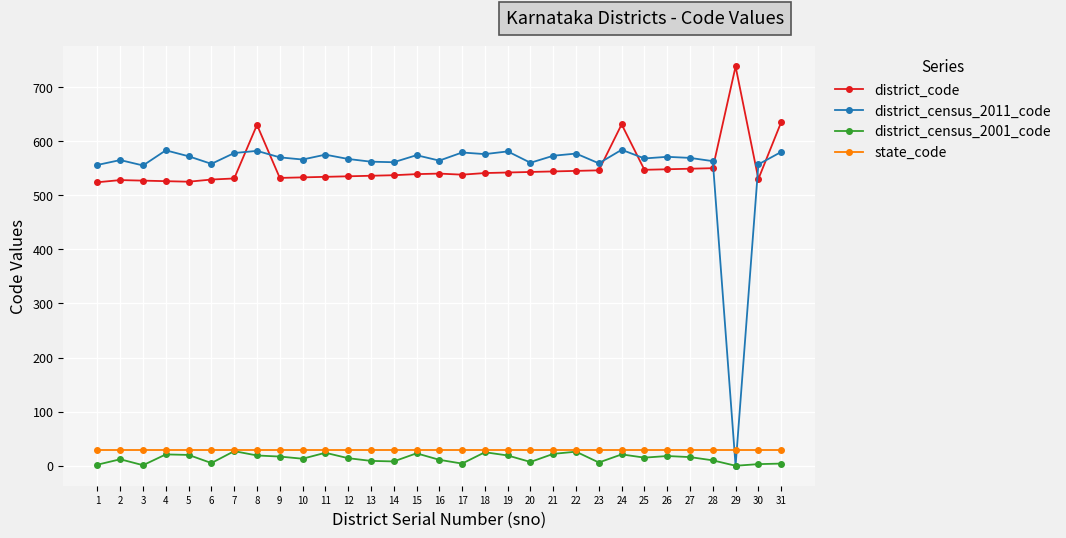

Does the chart display data point markers on the line(s)?

Yes